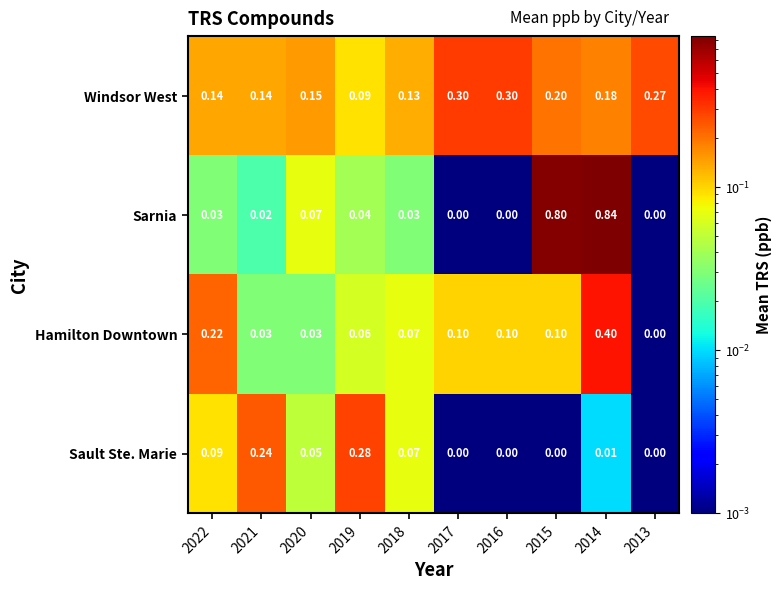

Is the value of Windsor West at 2013 greater than the value of Sault Ste. Marie at 2018?

Yes